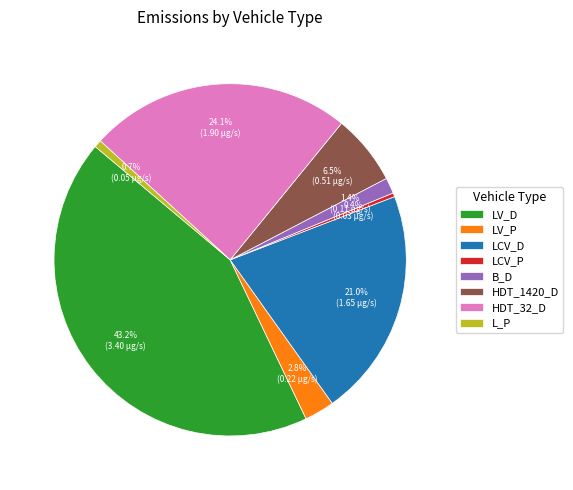

How many slices are in this pie chart?

8